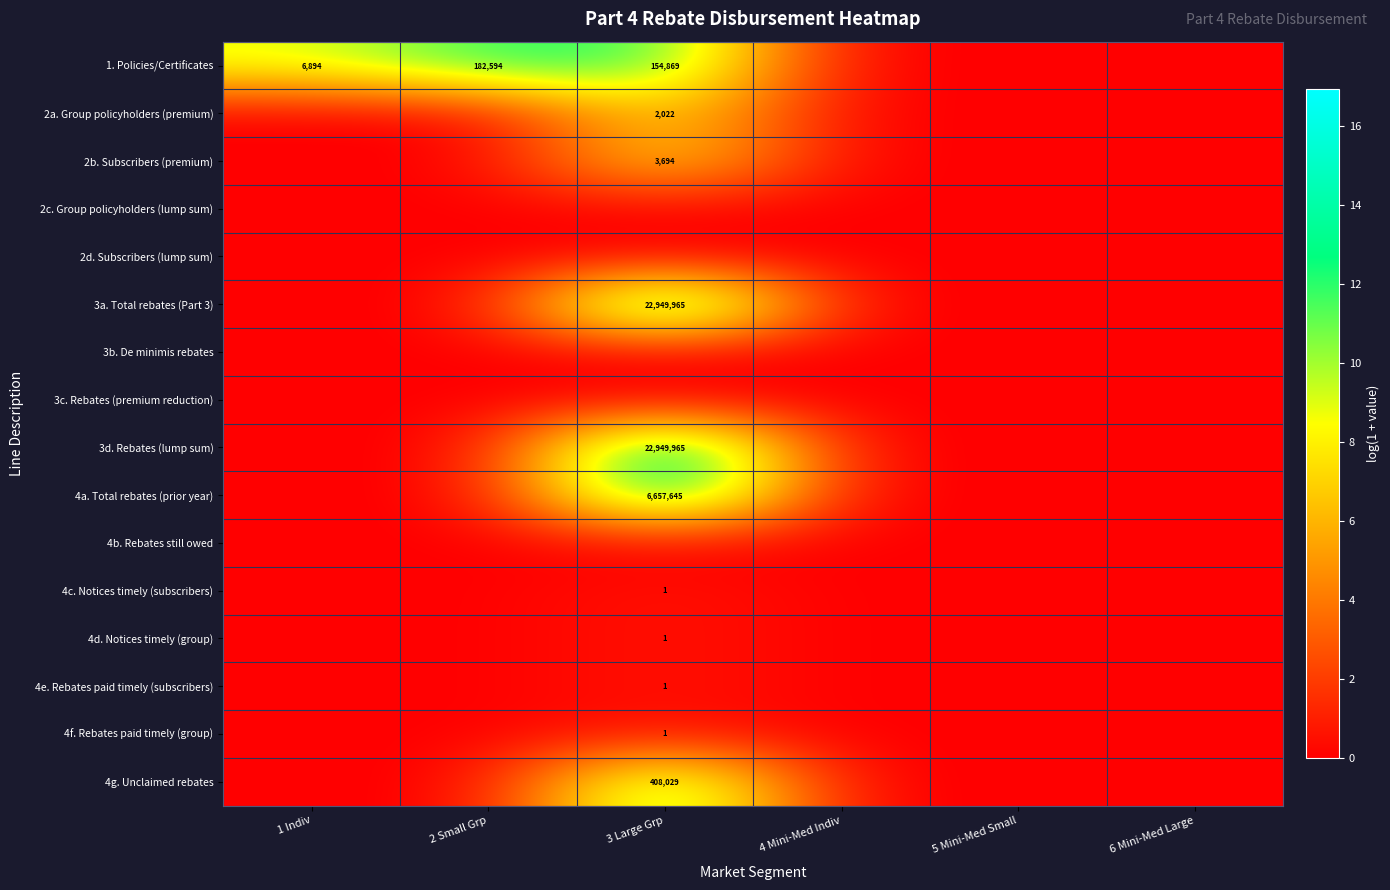

How many series are shown in this chart?

16